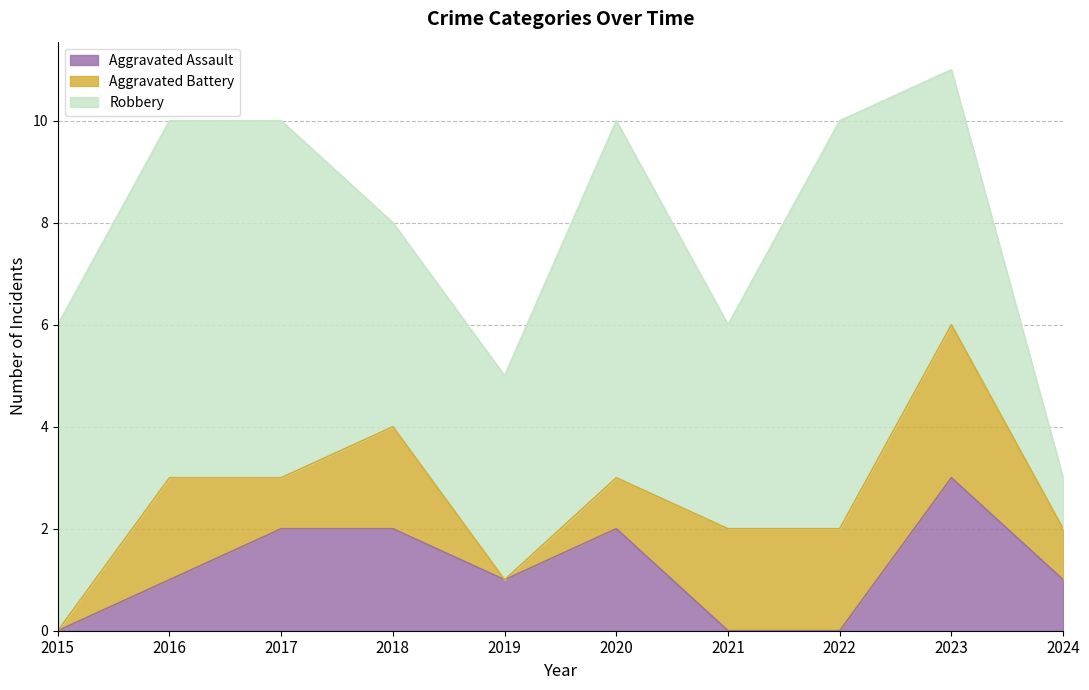

Which series has the largest total across all categories?

Robbery